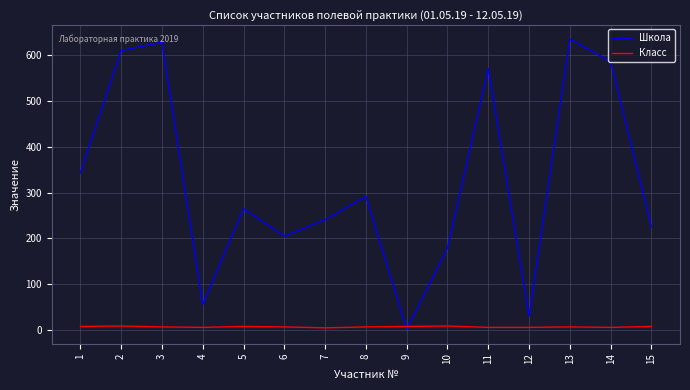

Where do Школа and Класс first cross each other?

8 and 9